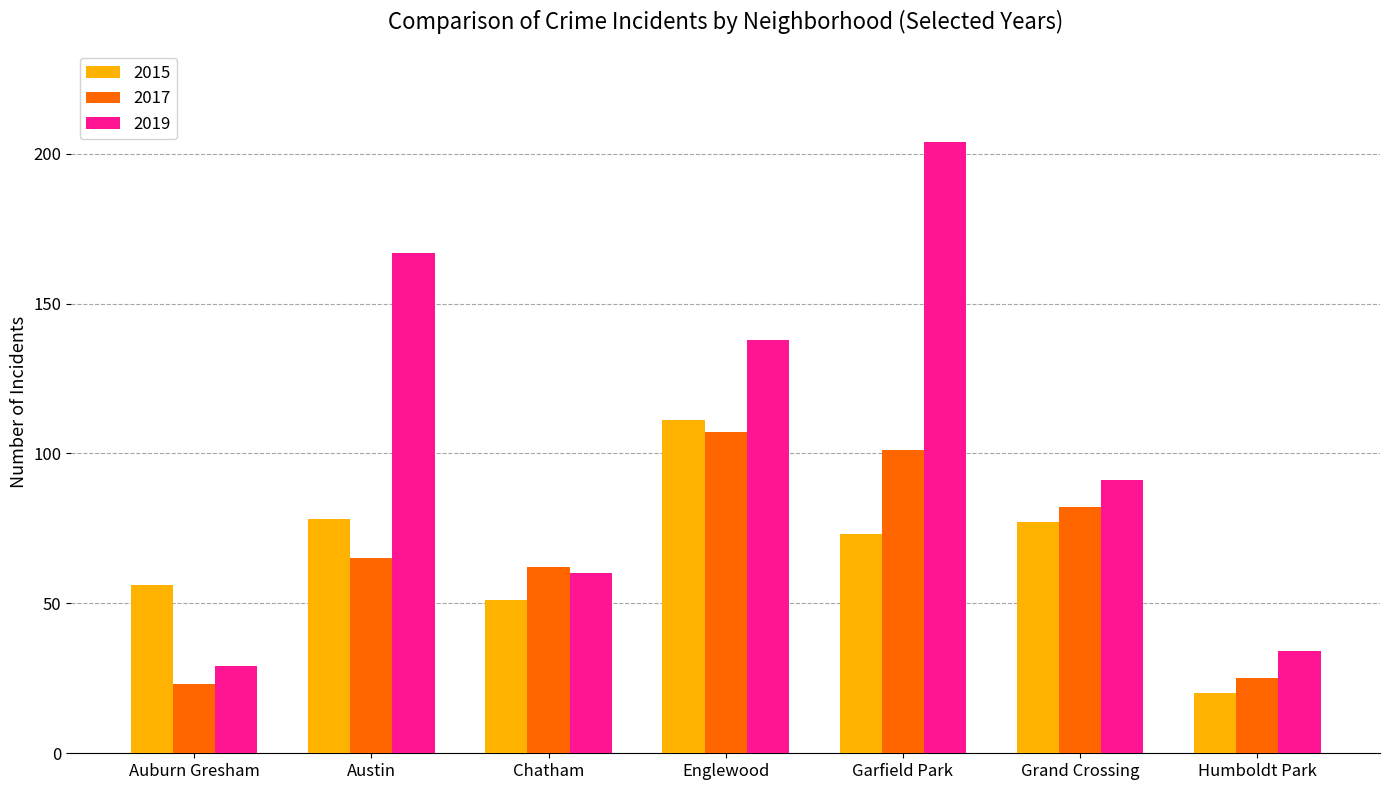

At which label does 2019 first exceed 91?

Austin